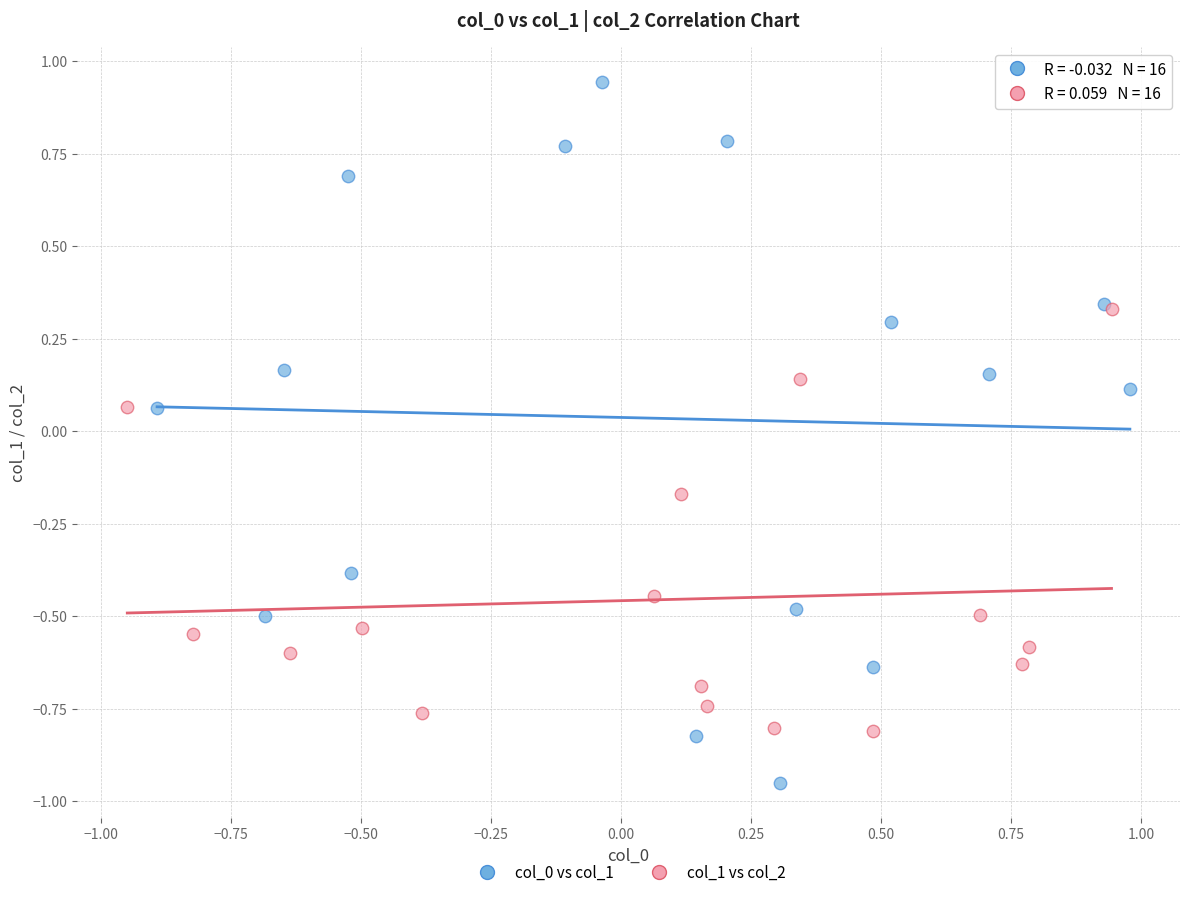

Which series has the widest spread of Y values?

col_0 vs col_1